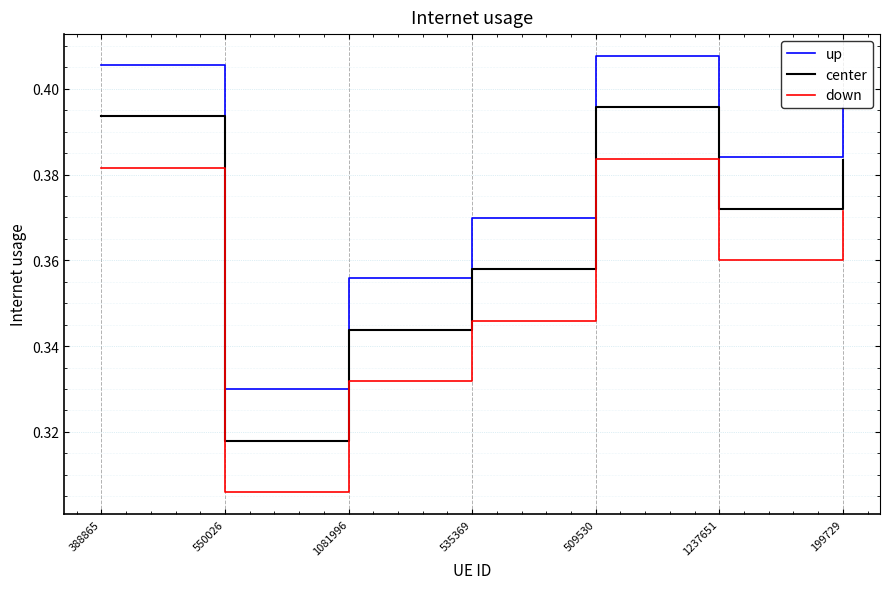

True or false: down has more than 2 points higher than both neighbors.

False